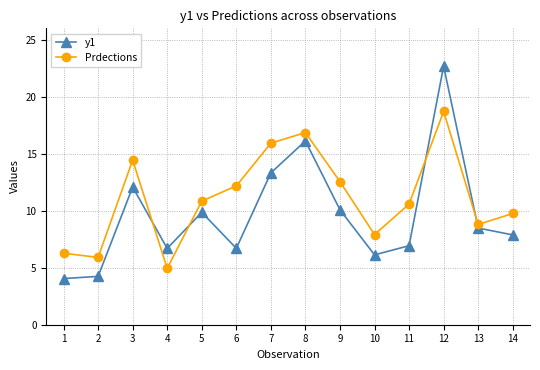

What is the sum of all Prdections values?

155.7